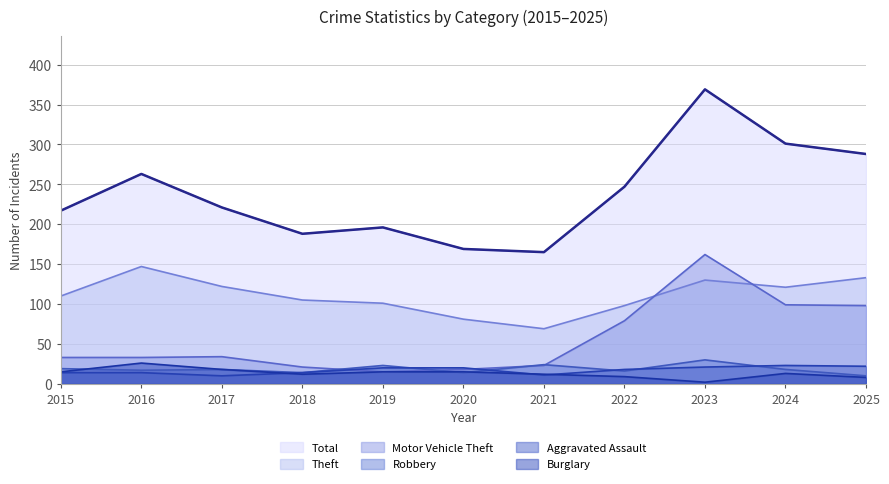

What is the spread (max minus min) of values at 2019?

181